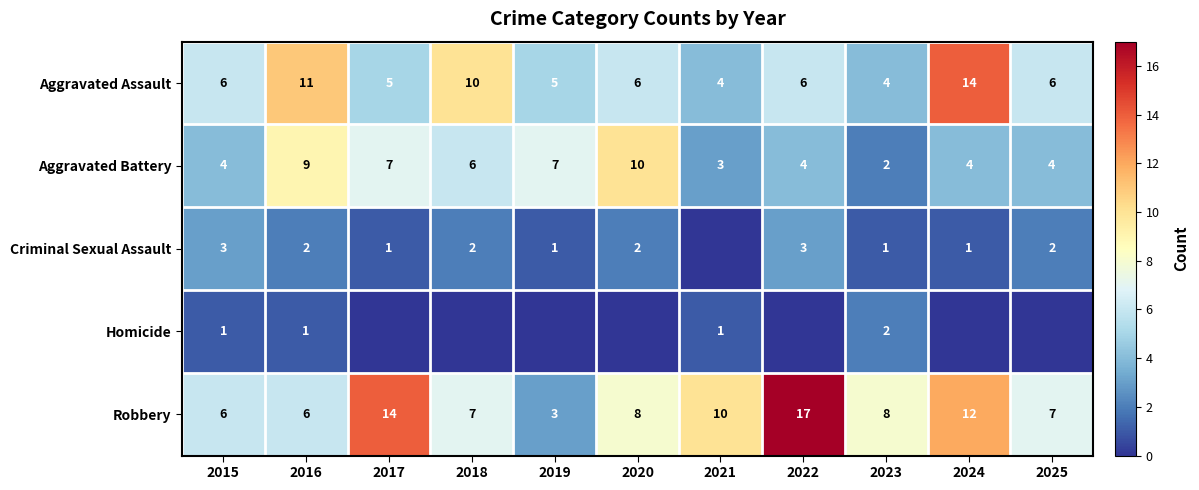

What value does the Aggravated Assault series have at 2022, to the nearest 5?

5